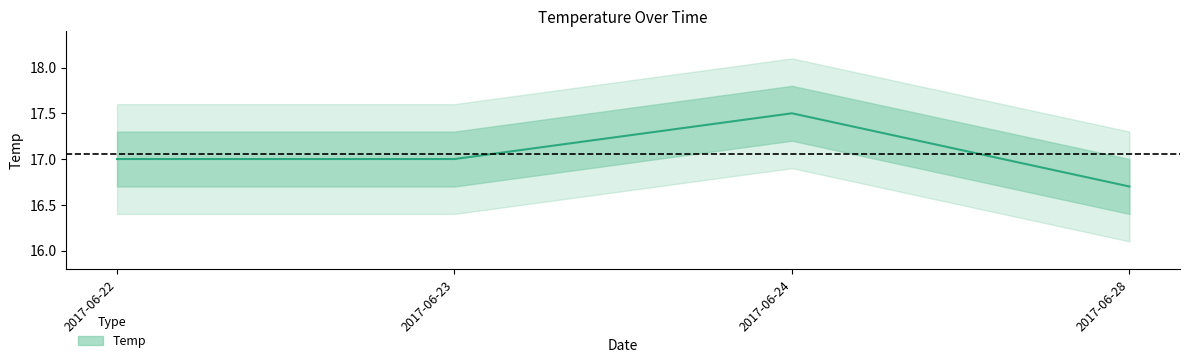

What is the change in value from 2017-06-23 to 2017-06-24?

+0.5